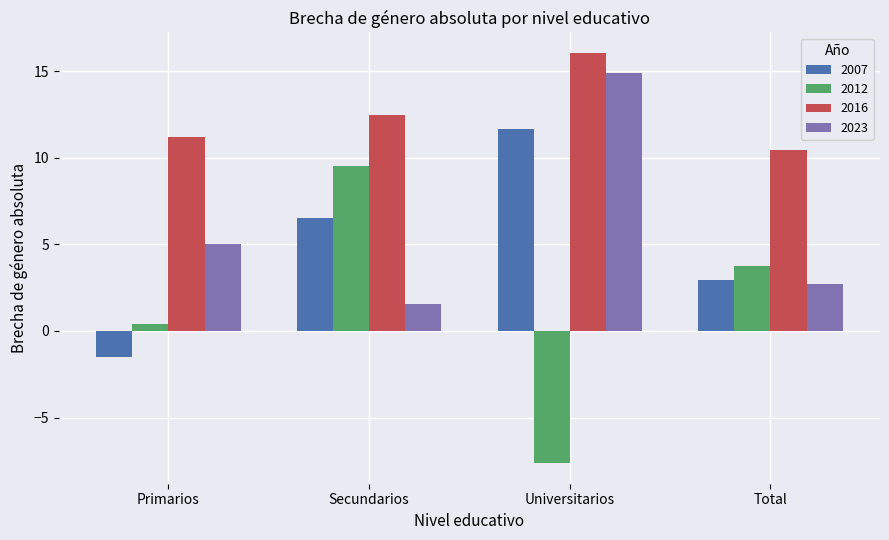

Which series has the widest spread of values?

2012